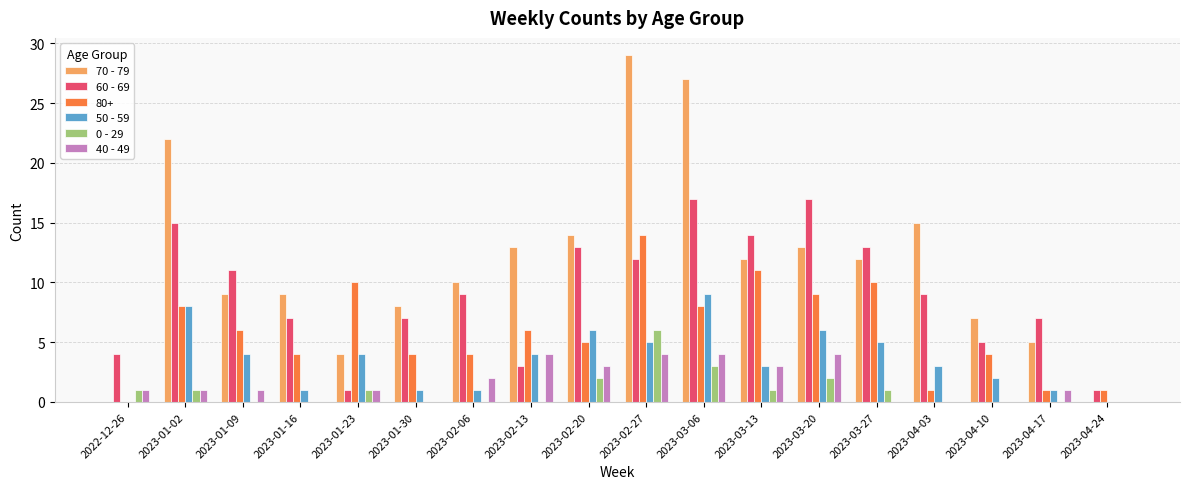

Is it true that 70 - 79 equals 15 at 2023-02-27?

False